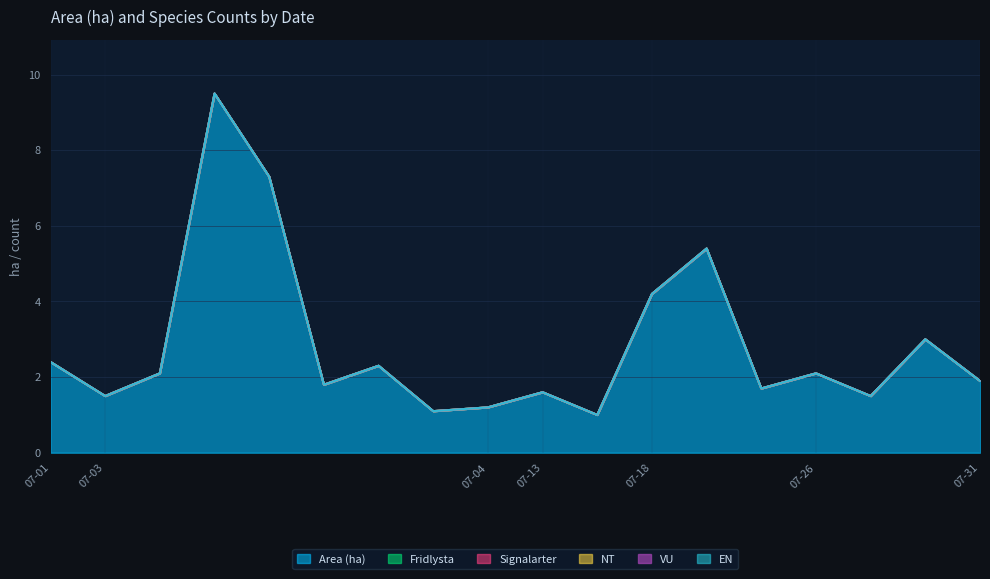

Does the chart display data point markers on the line(s)?

No